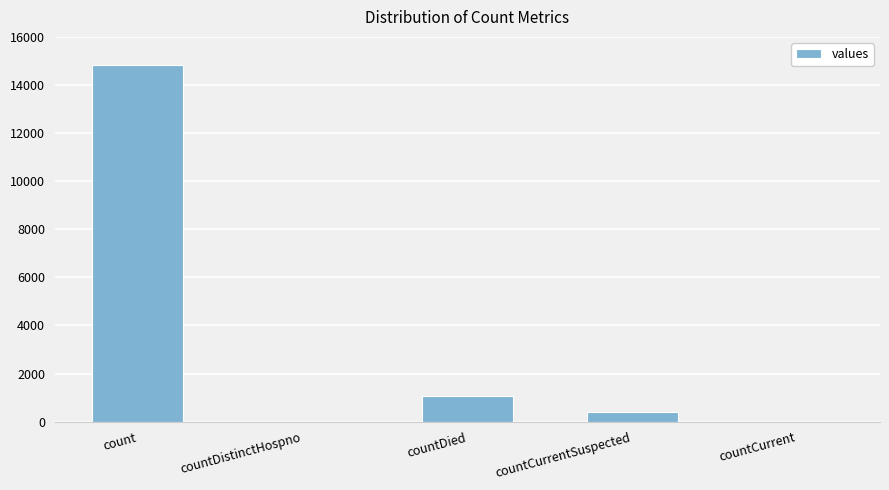

What is the change in value from countDied to countCurrent?

-1054